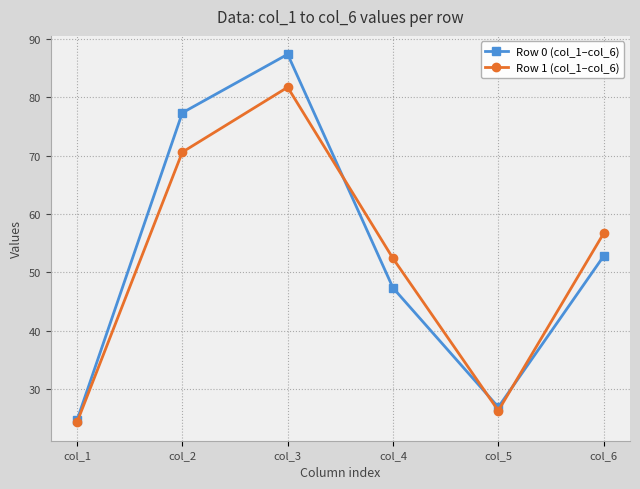

List the series in order of their peak value, highest first.

Row 0 (col_1–col_6), Row 1 (col_1–col_6)